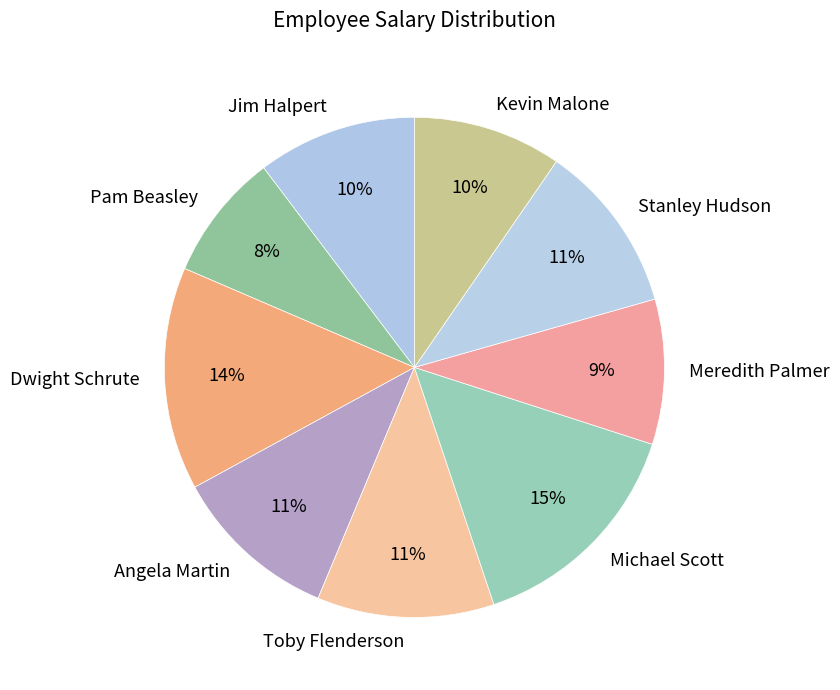

To the nearest percent, what percentage of the pie is Stanley Hudson?

11%